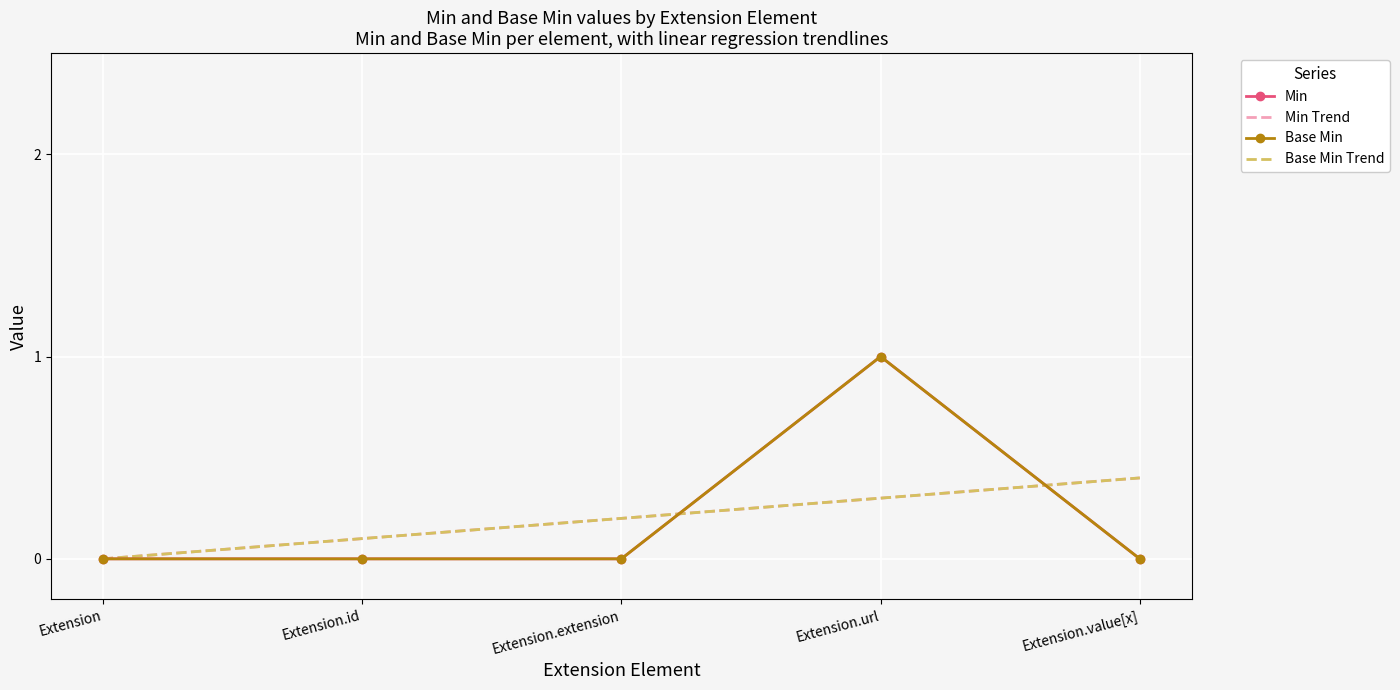

Is the value of Base Min at Extension.id greater than the value of Min at Extension.extension?

No